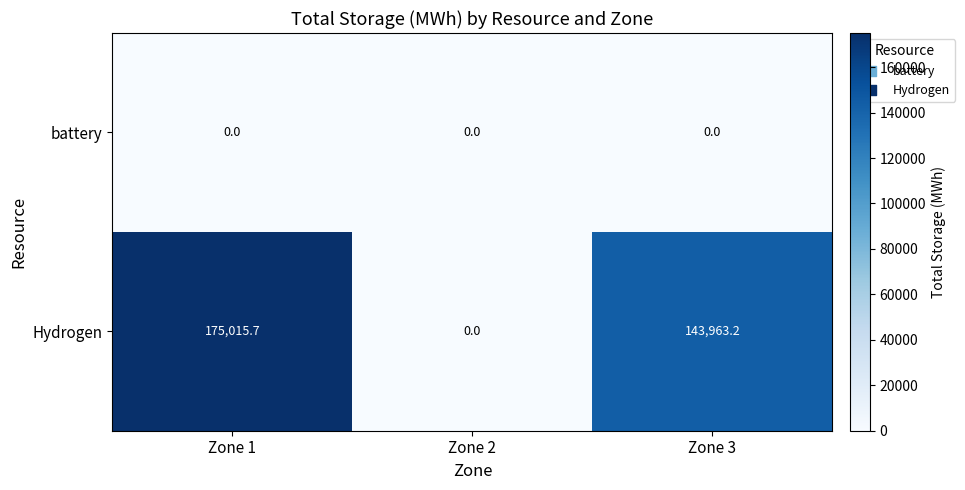

At which label does Hydrogen reach its peak?

Zone 1